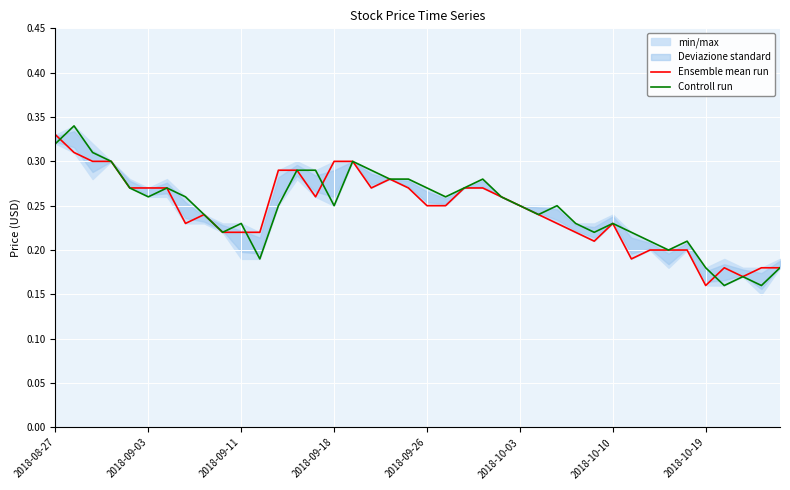

How many categories are shown in the chart?

40